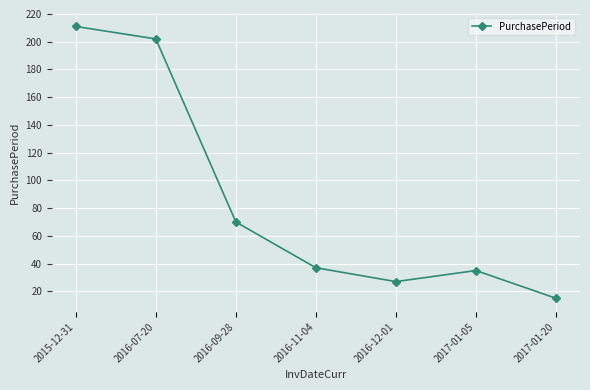

What position from the left is 2015-12-31?

1